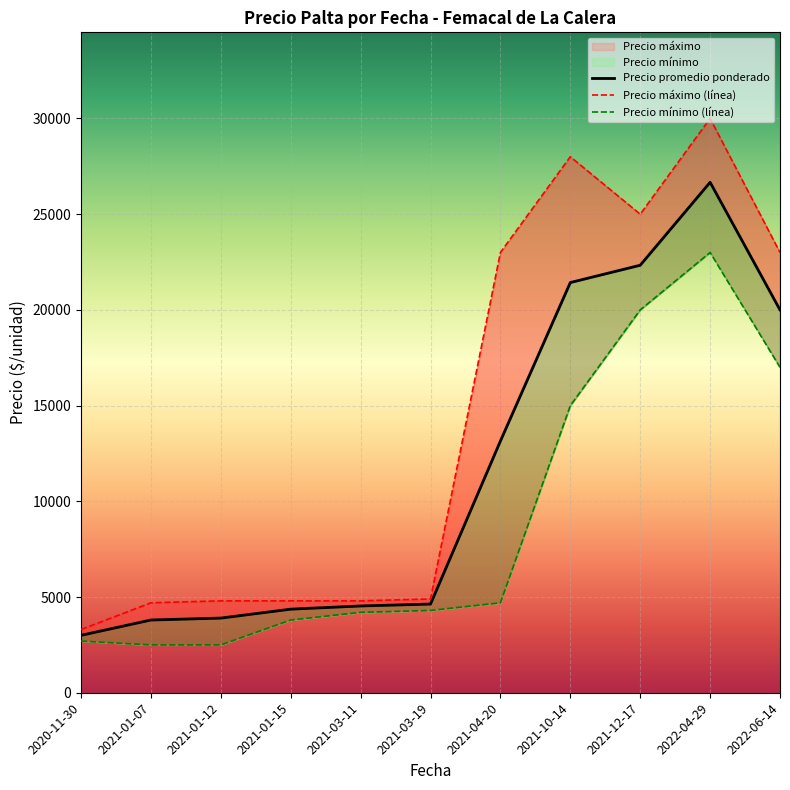

The Precio máximo (línea) series shows 23000.0 at 2021-04-20. True or false?

True